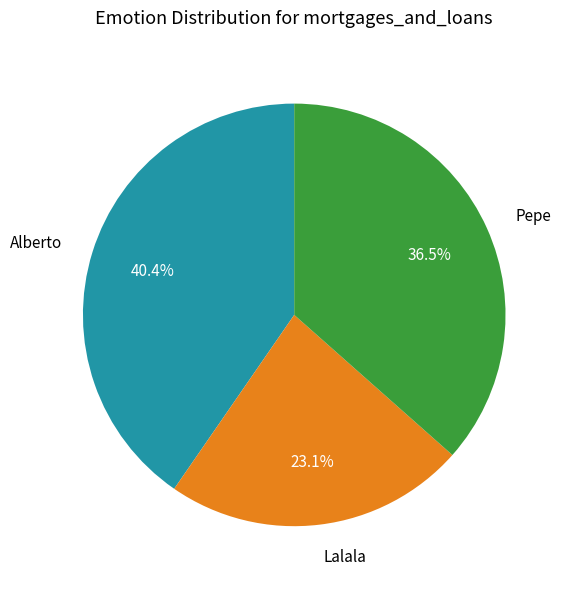

Which slice is the smallest?

Lalala